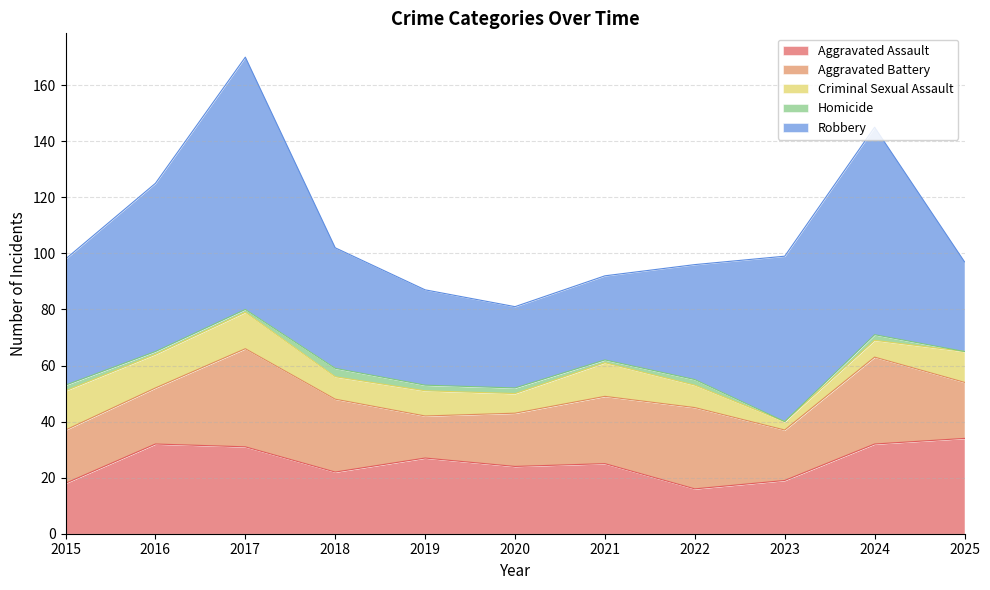

What is the sum of the Aggravated Assault values at 2016 and 2015?

50